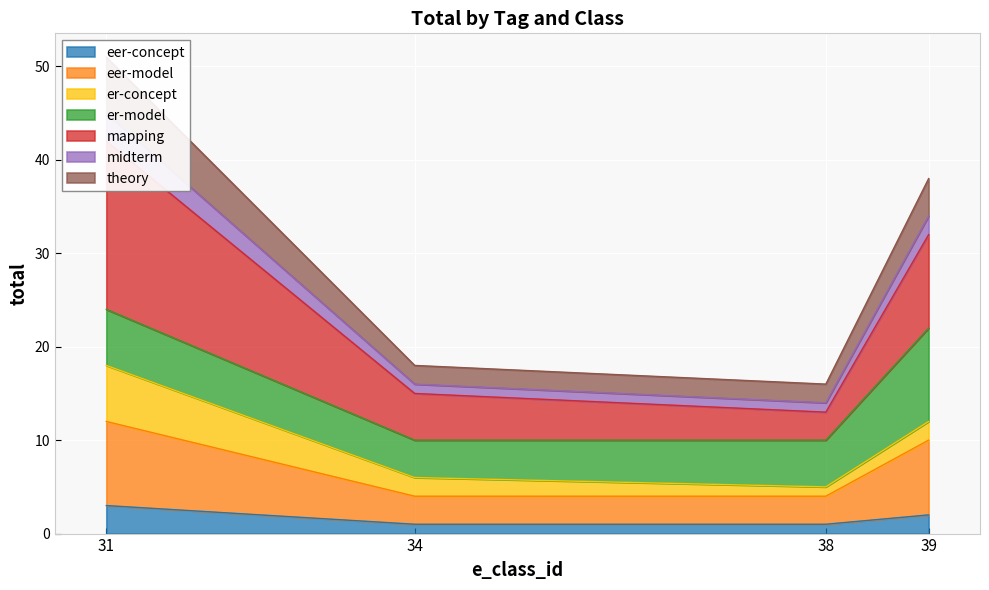

True or false: theory and midterm cross at least once.

False